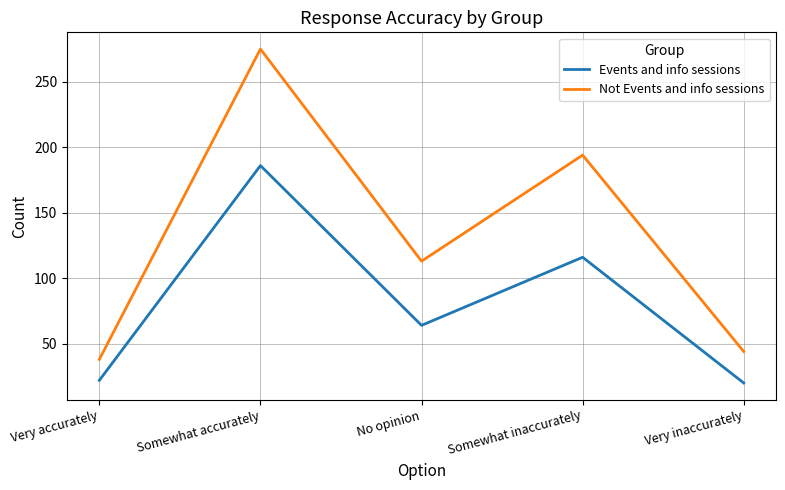

What is the highest value of the Not Events and info sessions series?

275